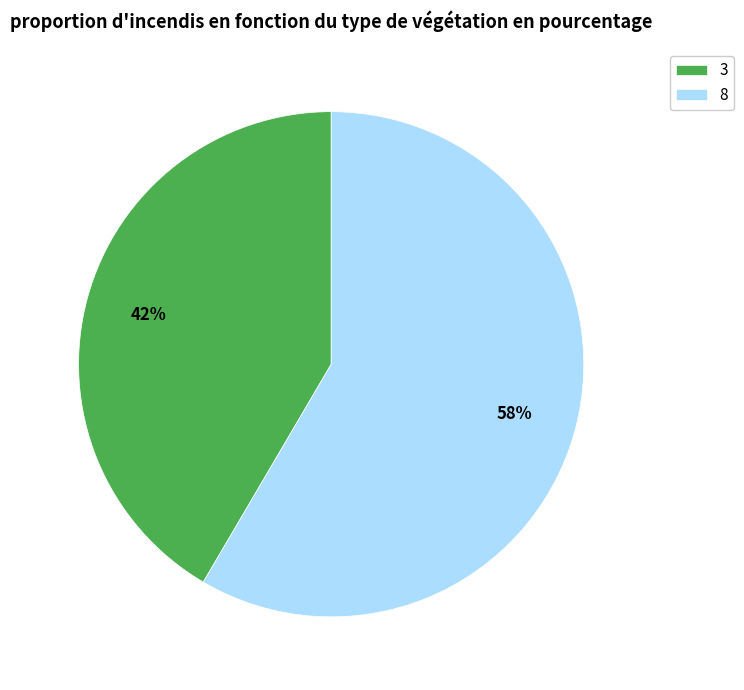

Which category has the biggest portion of the pie?

8